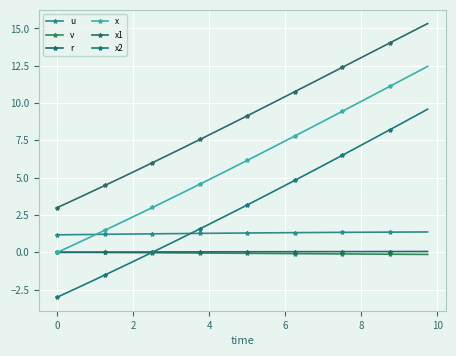

True or false: u has more than 2 points higher than both neighbors.

False